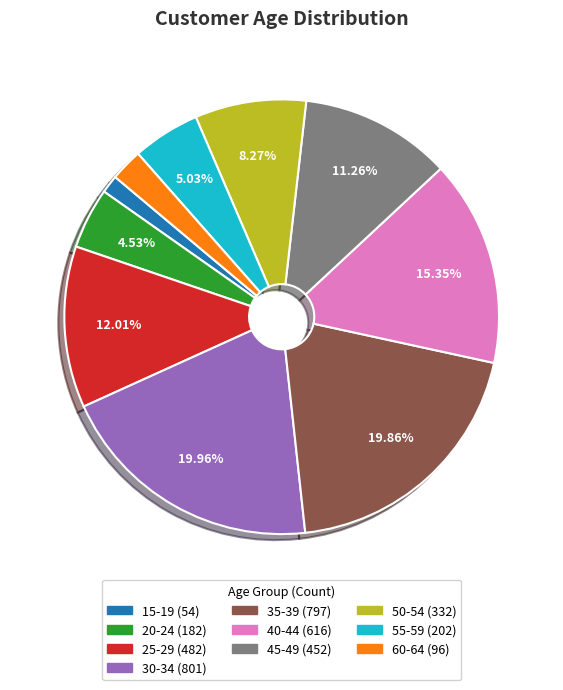

To the nearest percent, what is the combined percentage of 50-54 and 25-29?

20%